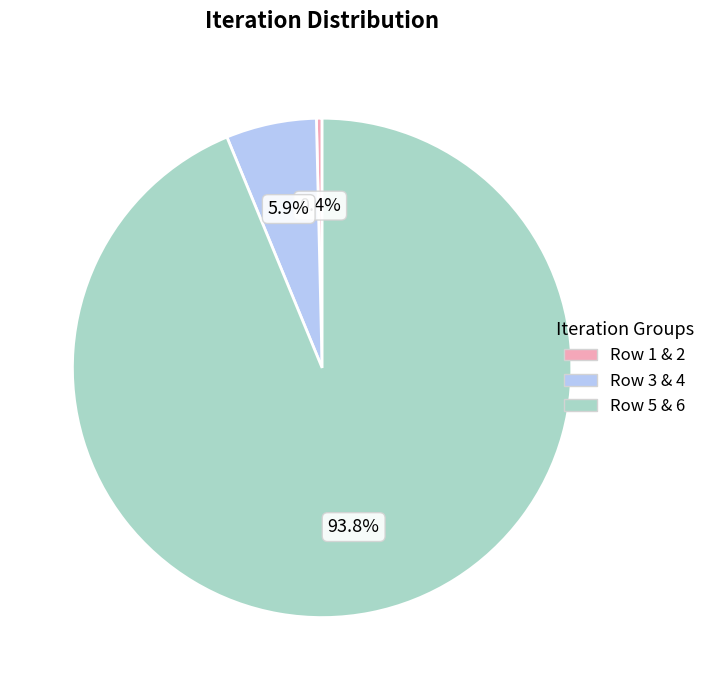

Which has a higher value, Row 1 & 2 or Row 5 & 6?

Row 5 & 6